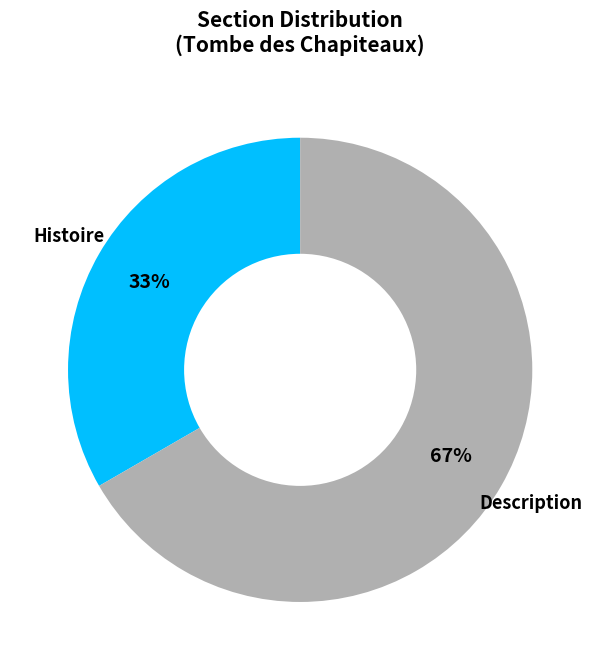

Is there any slice that represents more than half of the pie?

Yes